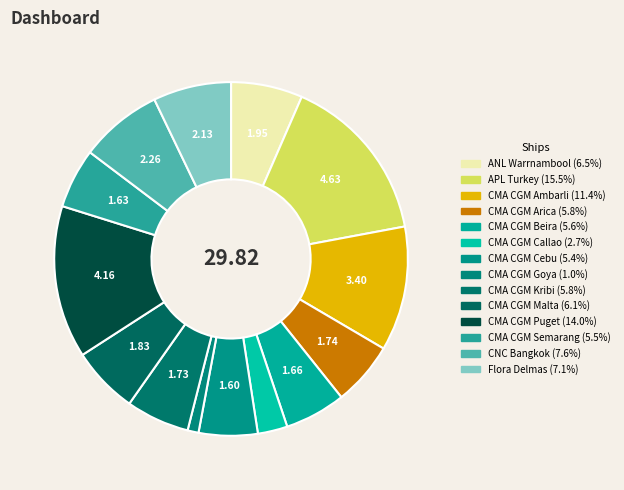

Count the number of slices in the pie.

14